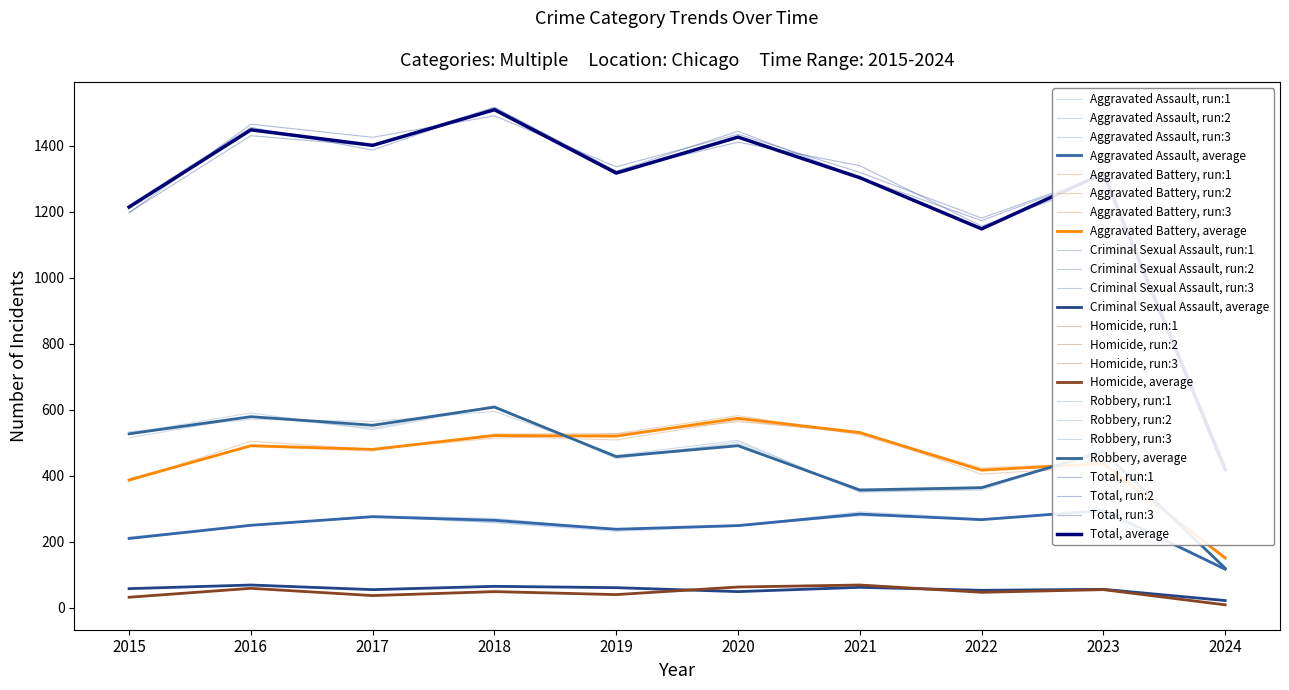

Does the chart have visible grid lines?

No